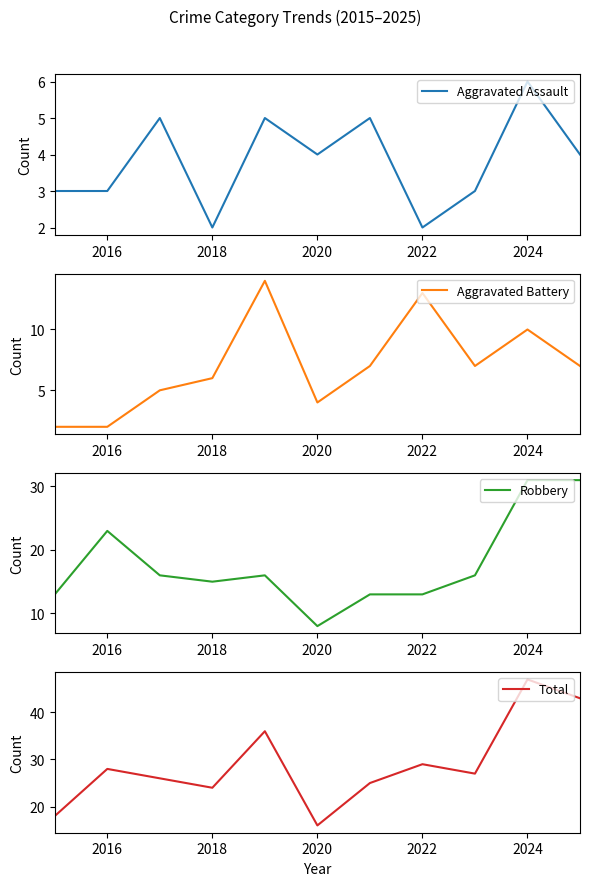

The Aggravated Assault series shows 3 at 2018. True or false?

False